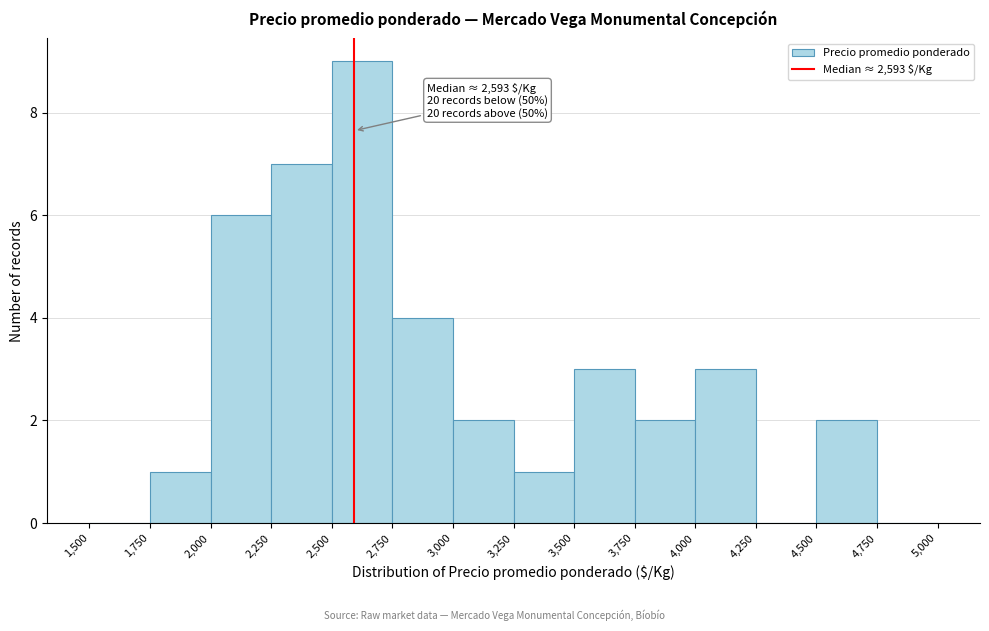

Over which range of the x-axis is the bar tallest?

2,500 to 2,750